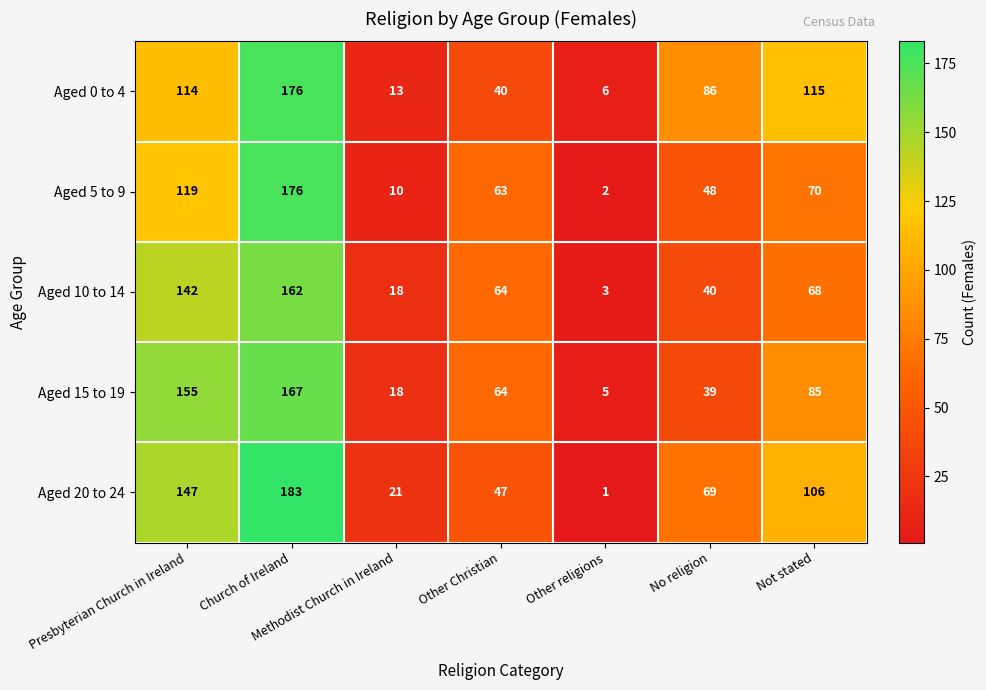

The value of Aged 0 to 4 at Not stated is 115. True or false?

True